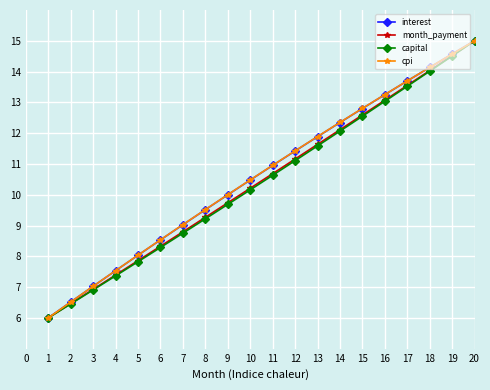

What is the difference between the highest and lowest values at 8?

0.3